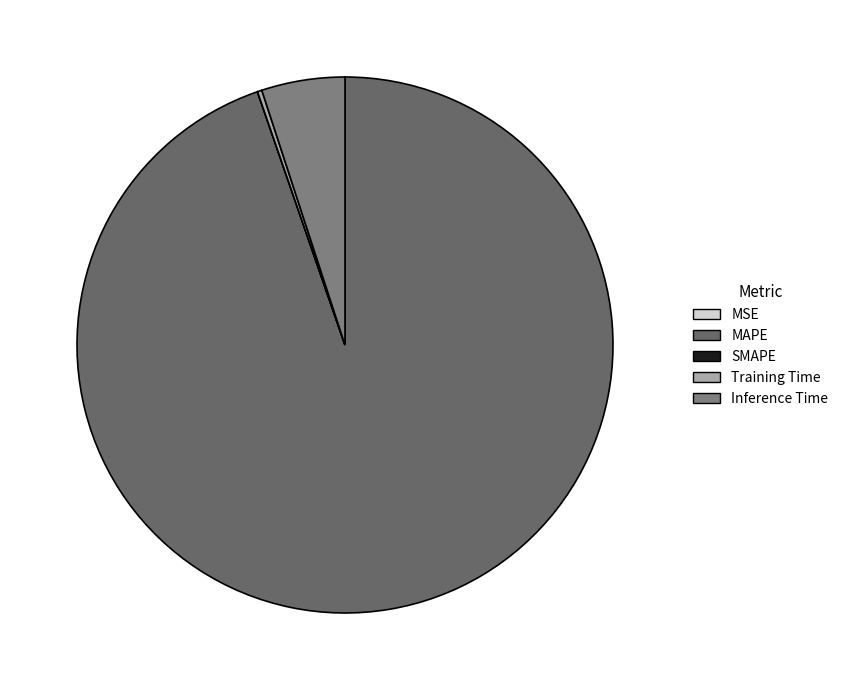

True or false: SMAPE accounts for 0% of the total.

True